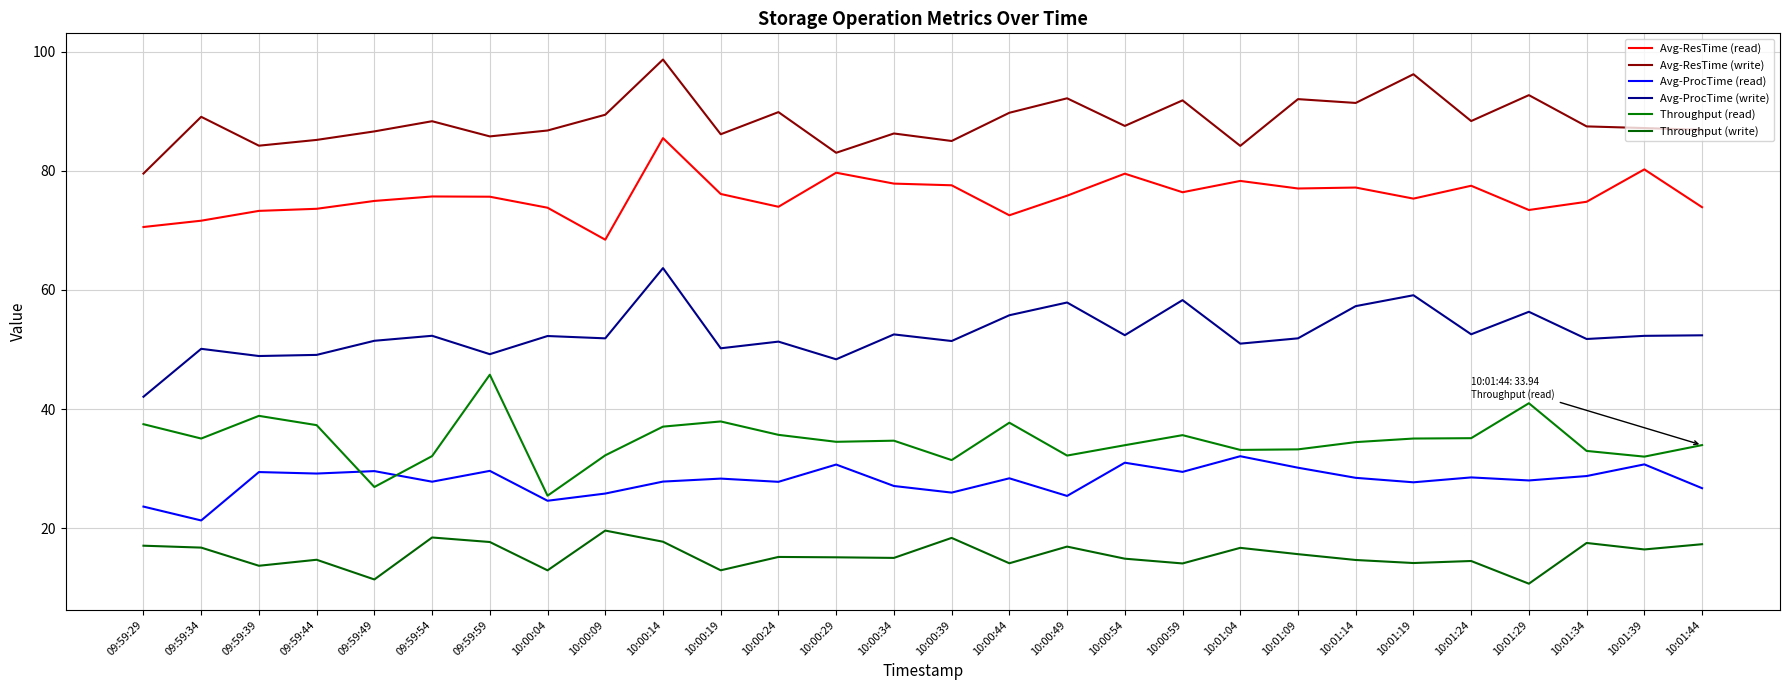

Is it true that Avg-ProcTime (write) equals 52.5 at 10:01:24?

True